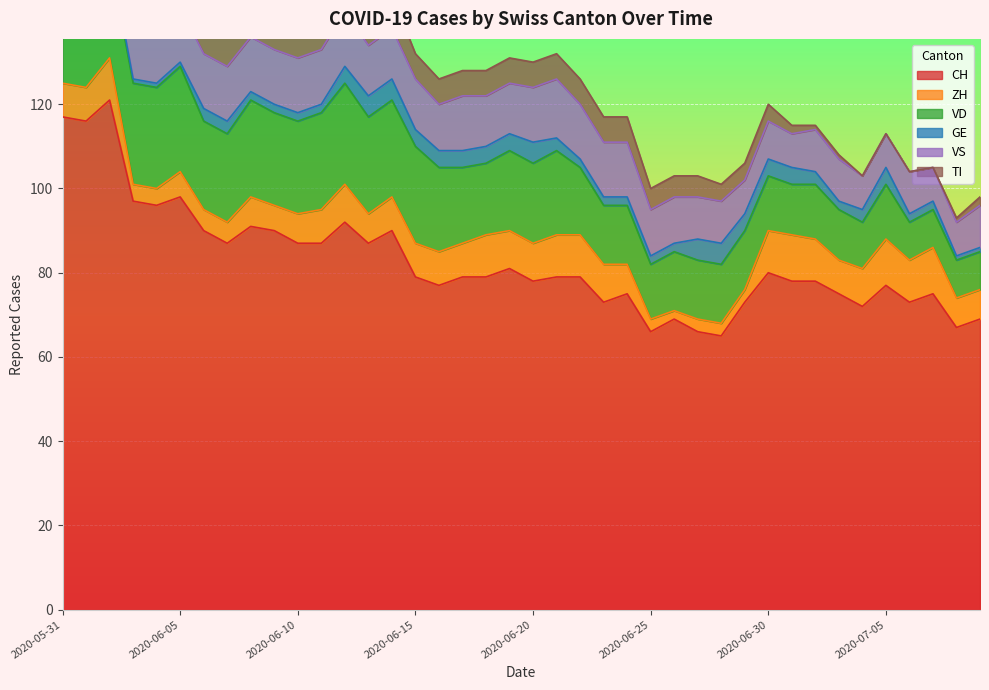

At which label does GE reach its peak?

2020-06-13